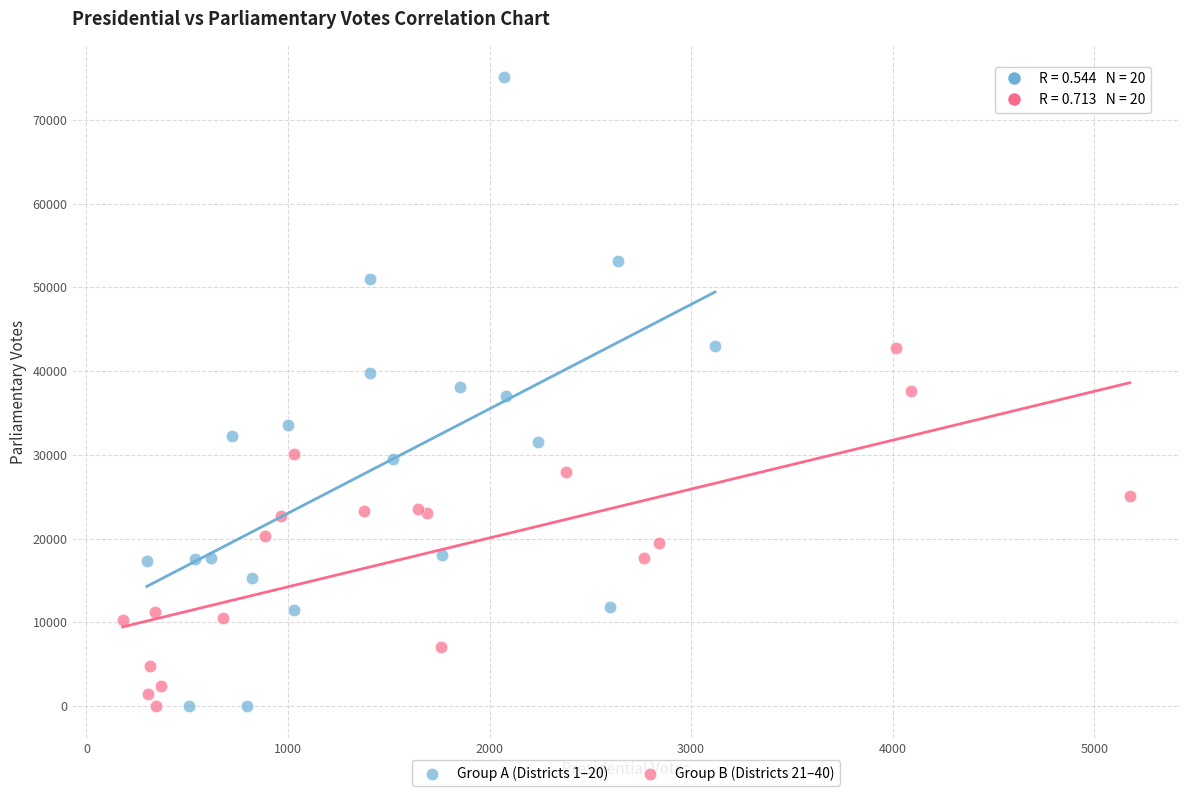

Which series has the widest spread of Y values?

Group A (Districts 1–20)